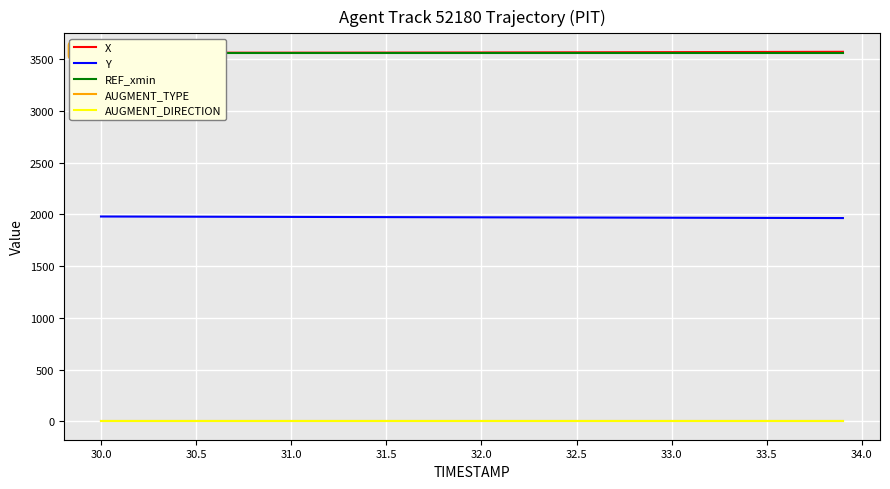

True or false: Y and AUGMENT_DIRECTION cross at least once.

False